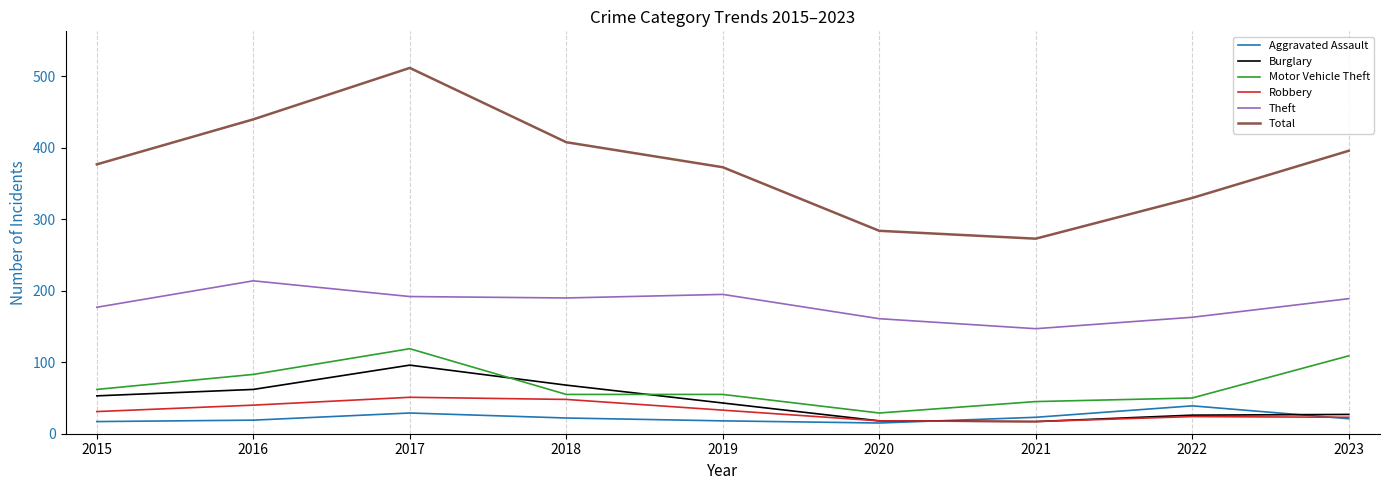

True or false: Motor Vehicle Theft and Aggravated Assault cross at least once.

False